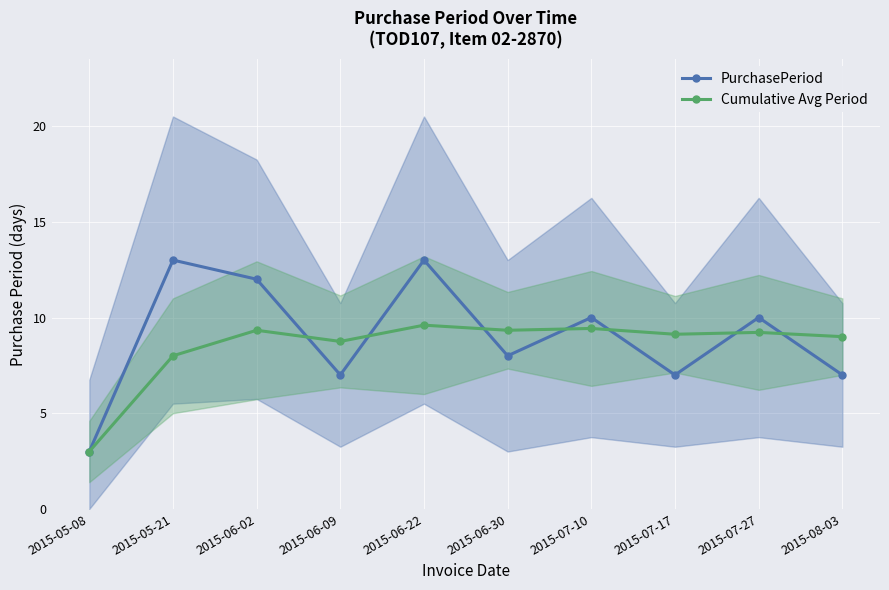

Reading left to right, extract all data points from this chart.

PurchasePeriod: 2015-05-08=3.0	2015-05-21=13.0	2015-06-02=12.0	2015-06-09=7.0	2015-06-22=13.0	2015-06-30=8.0	2015-07-10=10.0	2015-07-17=7.0	2015-07-27=10.0	2015-08-03=7.0
Cumulative Avg Period: 2015-05-08=3.0	2015-05-21=8.0	2015-06-02=9.3	2015-06-09=8.8	2015-06-22=9.6	2015-06-30=9.3	2015-07-10=9.4	2015-07-17=9.1	2015-07-27=9.2	2015-08-03=9.0